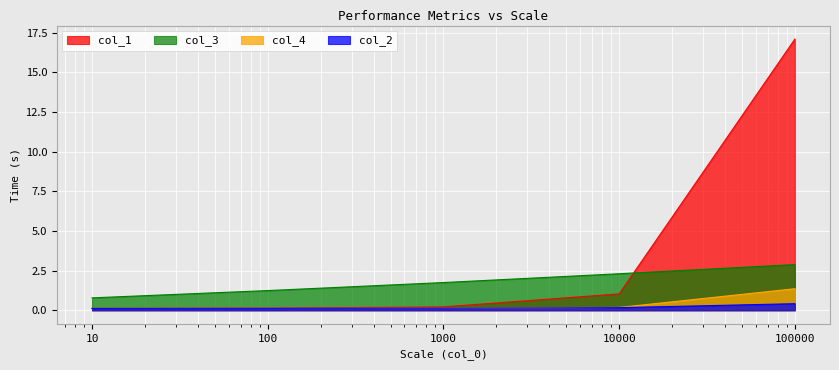

List the series in order of their peak value, lowest first.

col_2, col_4, col_3, col_1